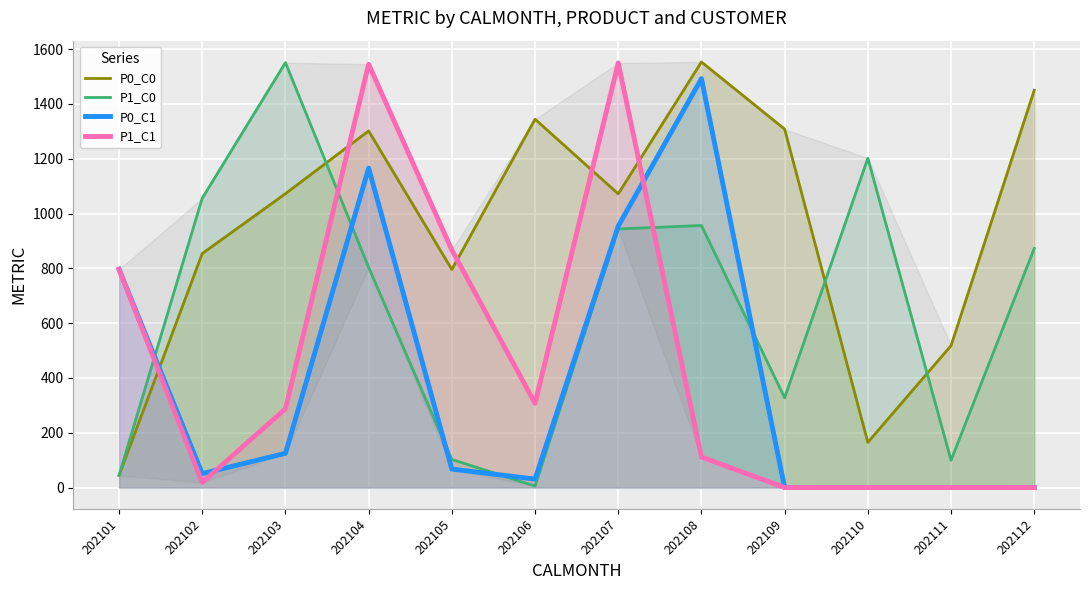

How many interior local peaks does the P1_C0 series have?

3